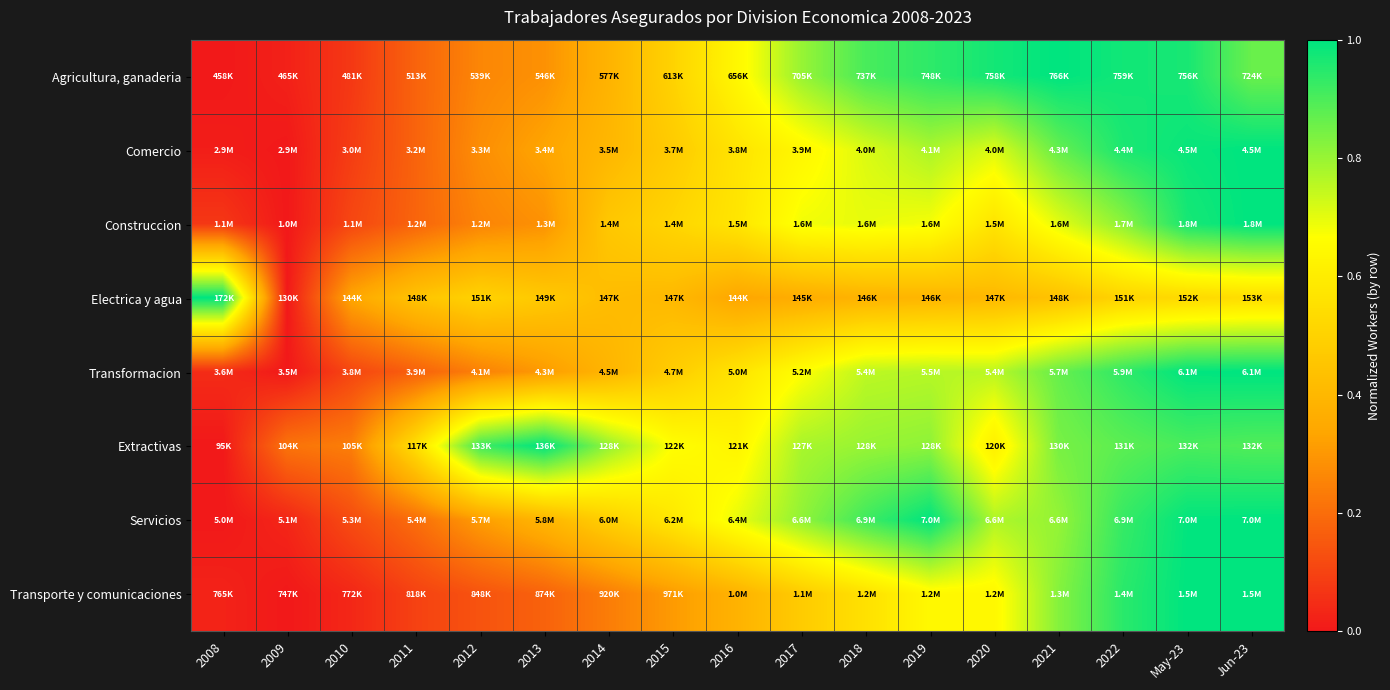

Reading left to right, transcribe all the data shown in this chart.

Agricultura, ganaderia: 2008=0.0	2009=0.0	2010=0.1	2011=0.2	2012=0.3	2013=0.3	2014=0.4	2015=0.5	2016=0.6	2017=0.8	2018=0.9	2019=0.9	2020=1.0	2021=1.0	2022=1.0	May-23=1.0	Jun-23=0.9
Comercio: 2008=0.0	2009=0.0	2010=0.1	2011=0.2	2012=0.3	2013=0.3	2014=0.4	2015=0.5	2016=0.6	2017=0.6	2018=0.7	2019=0.8	2020=0.7	2021=0.9	2022=1.0	May-23=1.0	Jun-23=1.0
Construccion: 2008=0.1	2009=0.0	2010=0.1	2011=0.2	2012=0.3	2013=0.3	2014=0.5	2015=0.5	2016=0.6	2017=0.7	2018=0.7	2019=0.7	2020=0.6	2021=0.7	2022=0.8	May-23=1.0	Jun-23=1.0
Electrica y agua: 2008=1.0	2009=0.0	2010=0.3	2011=0.4	2012=0.5	2013=0.5	2014=0.4	2015=0.4	2016=0.3	2017=0.4	2018=0.4	2019=0.4	2020=0.4	2021=0.4	2022=0.5	May-23=0.5	Jun-23=0.5
Transformacion: 2008=0.0	2009=0.0	2010=0.1	2011=0.2	2012=0.2	2013=0.3	2014=0.4	2015=0.5	2016=0.6	2017=0.7	2018=0.8	2019=0.8	2020=0.8	2021=0.9	2022=0.9	May-23=1.0	Jun-23=1.0
Extractivas: 2008=0.0	2009=0.2	2010=0.2	2011=0.5	2012=0.9	2013=1.0	2014=0.8	2015=0.7	2016=0.6	2017=0.8	2018=0.8	2019=0.8	2020=0.6	2021=0.8	2022=0.9	May-23=0.9	Jun-23=0.9
Servicios: 2008=0.0	2009=0.0	2010=0.1	2011=0.2	2012=0.3	2013=0.4	2014=0.5	2015=0.6	2016=0.7	2017=0.8	2018=0.9	2019=1.0	2020=0.8	2021=0.8	2022=0.9	May-23=1.0	Jun-23=1.0
Transporte y comunicaciones: 2008=0.0	2009=0.0	2010=0.0	2011=0.1	2012=0.1	2013=0.2	2014=0.2	2015=0.3	2016=0.4	2017=0.5	2018=0.6	2019=0.6	2020=0.6	2021=0.8	2022=0.9	May-23=1.0	Jun-23=1.0